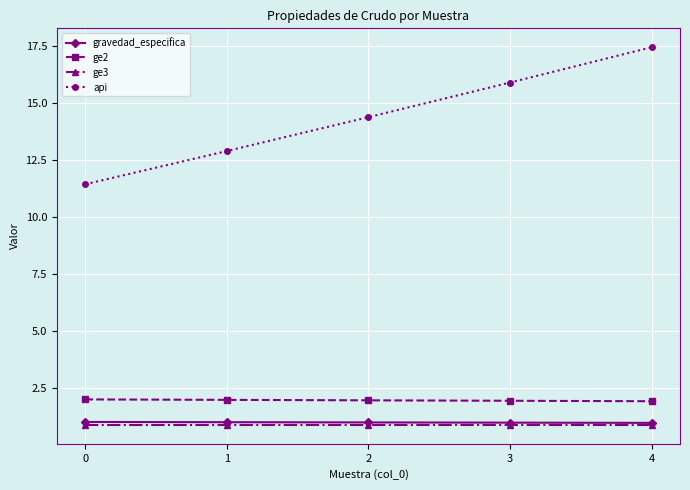

What are all the series names shown in the legend?

gravedad_especifica, ge2, ge3, api